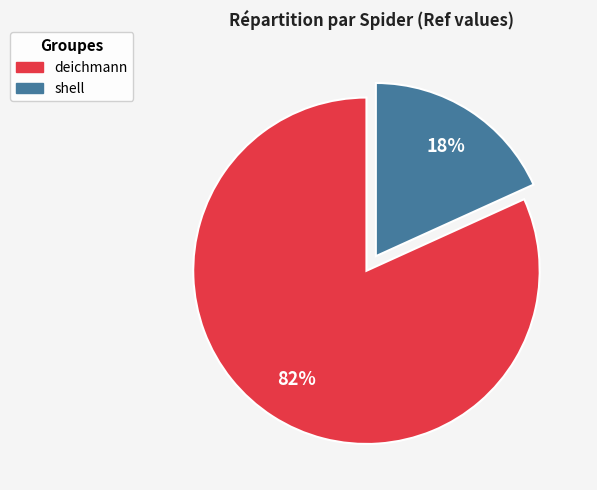

Does any single category account for the majority?

Yes